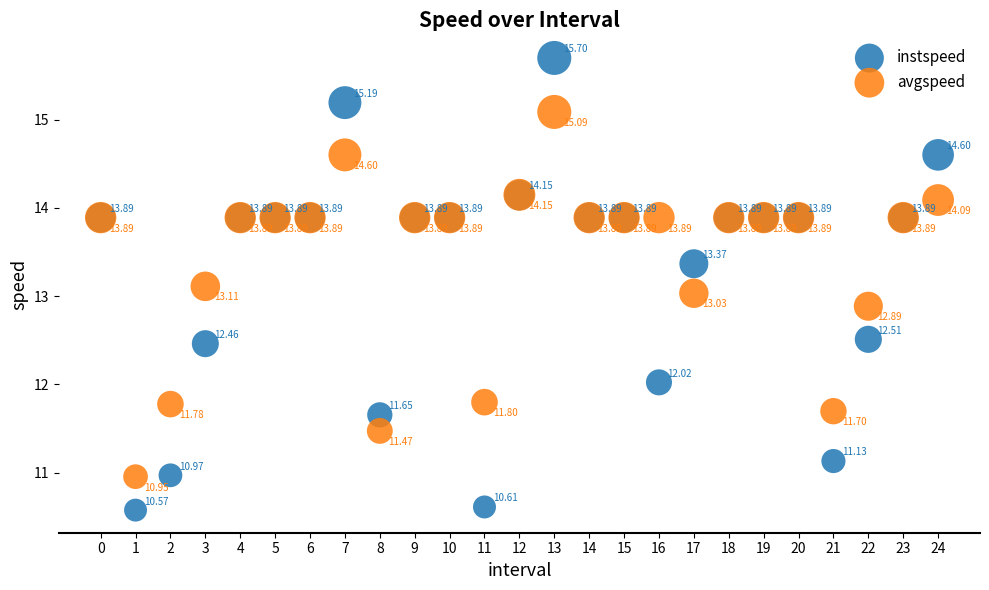

Which series contains the lowest Y value?

instspeed